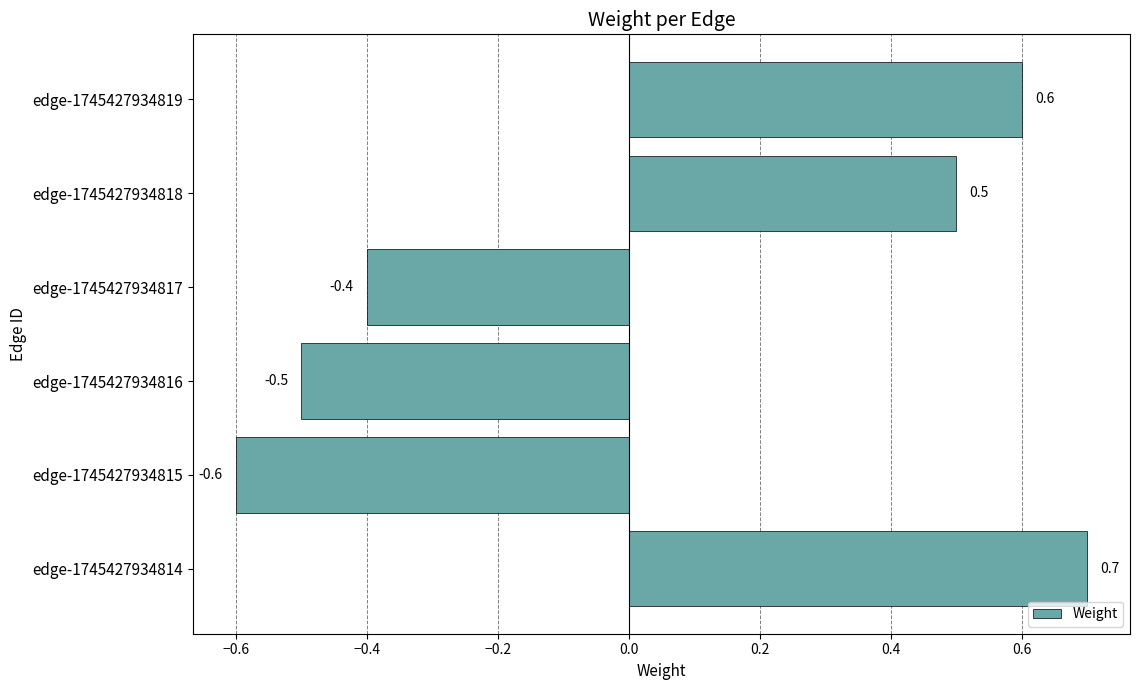

How many bars are there in total?

6